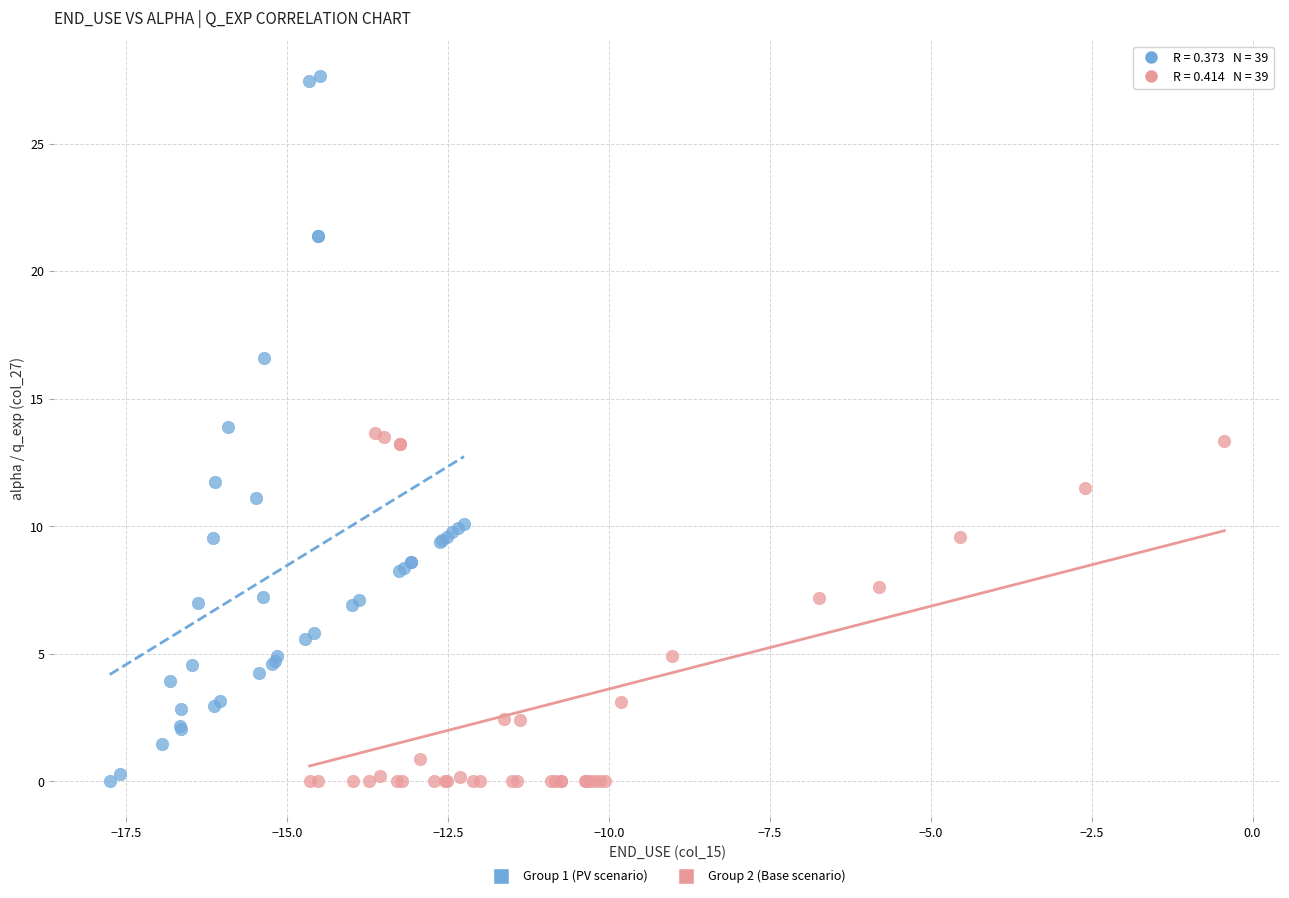

Which series has the widest spread of Y values?

Group 1 (PV scenario)